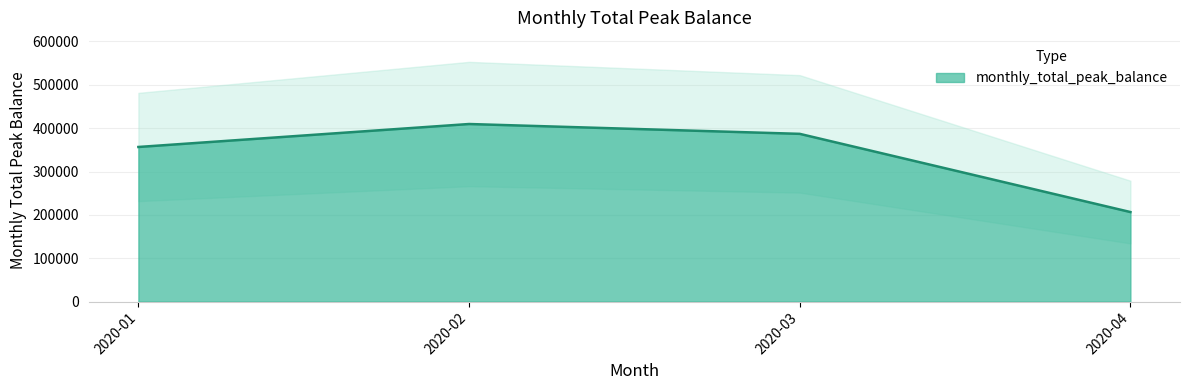

Is it true that the value at 2020-03 is 546418?

False